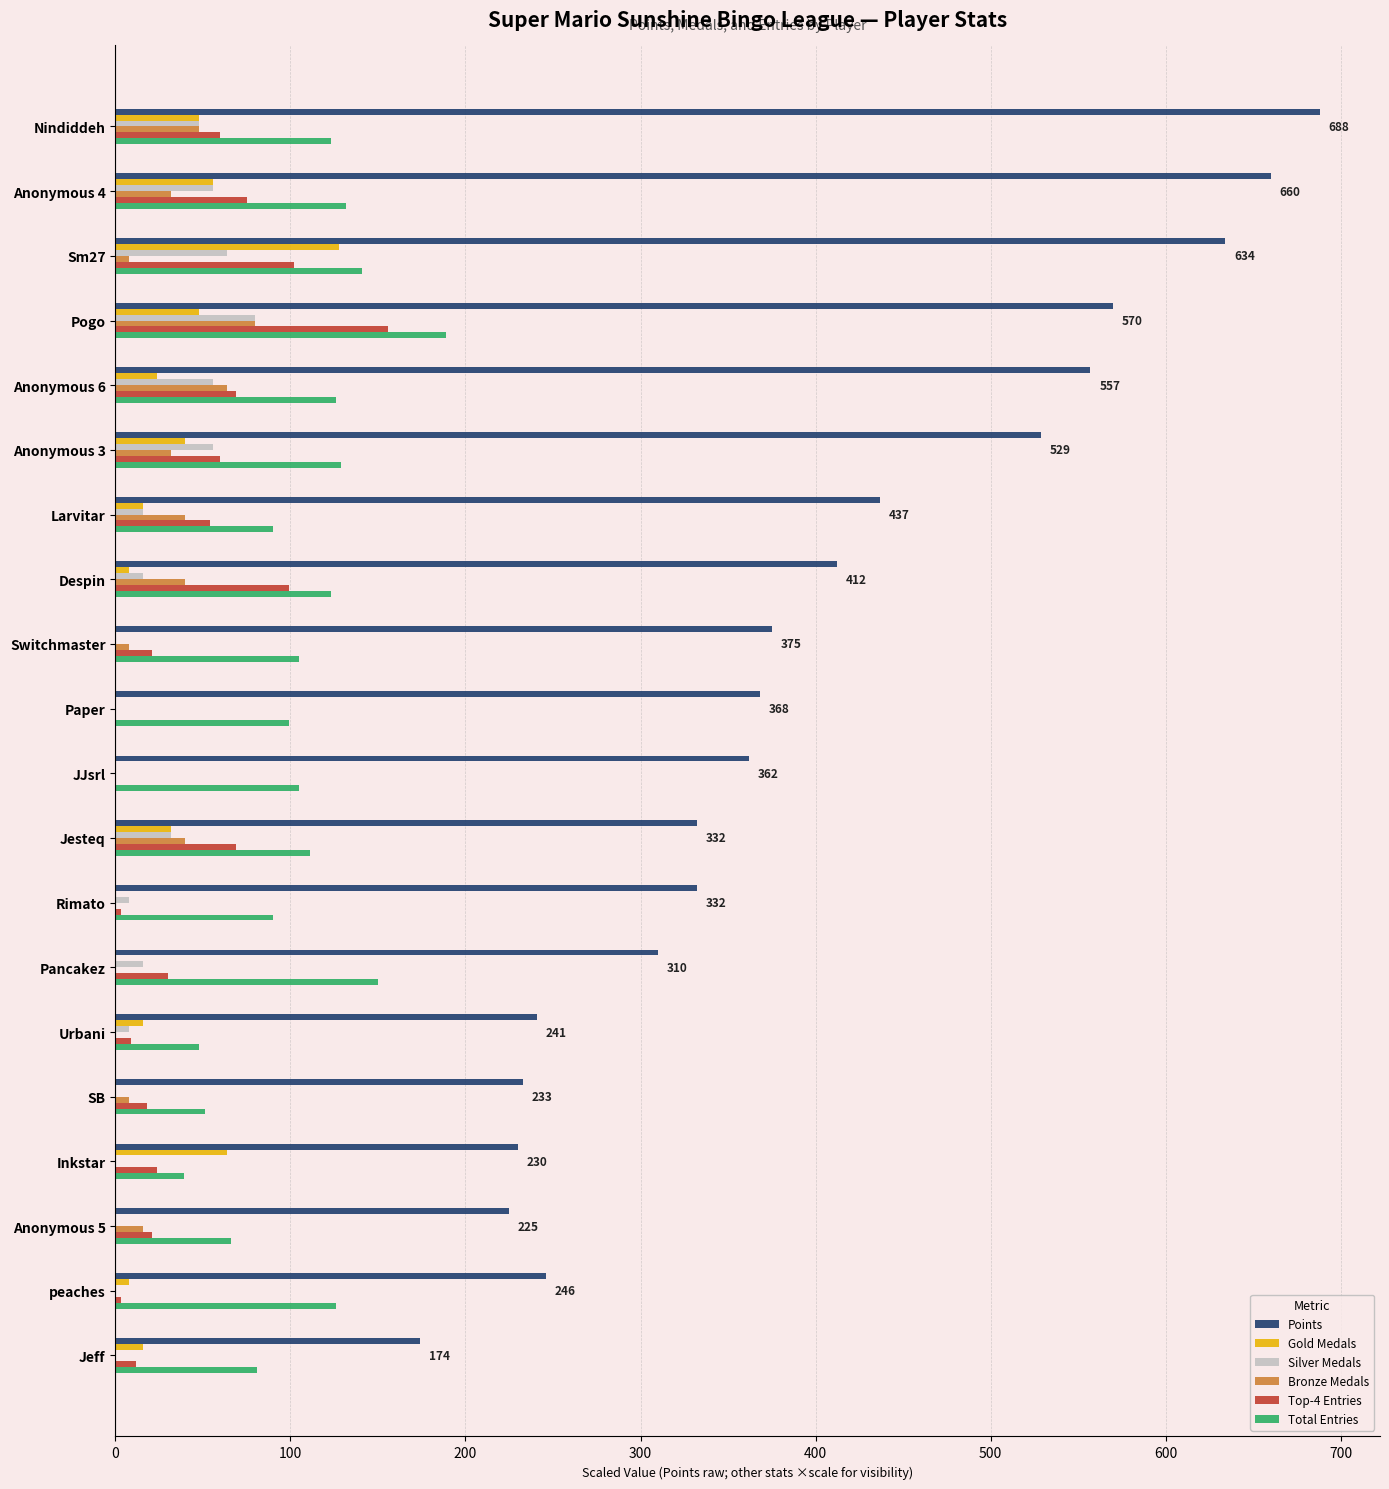

At which category does the chart reach its peak across all series?

Nindiddeh